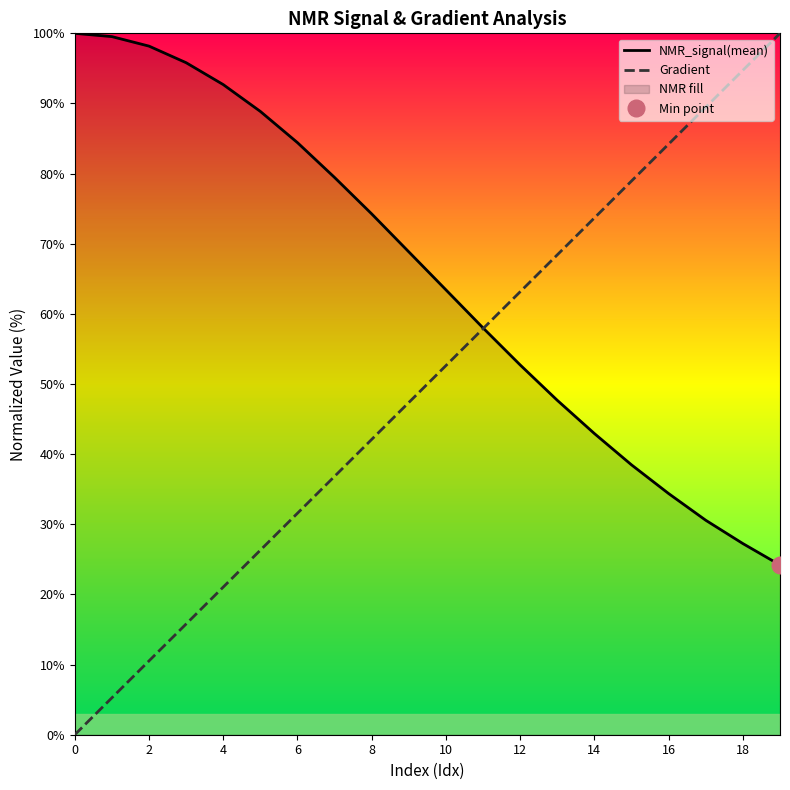

The value of Gradient at 13 is 116.1. True or false?

False